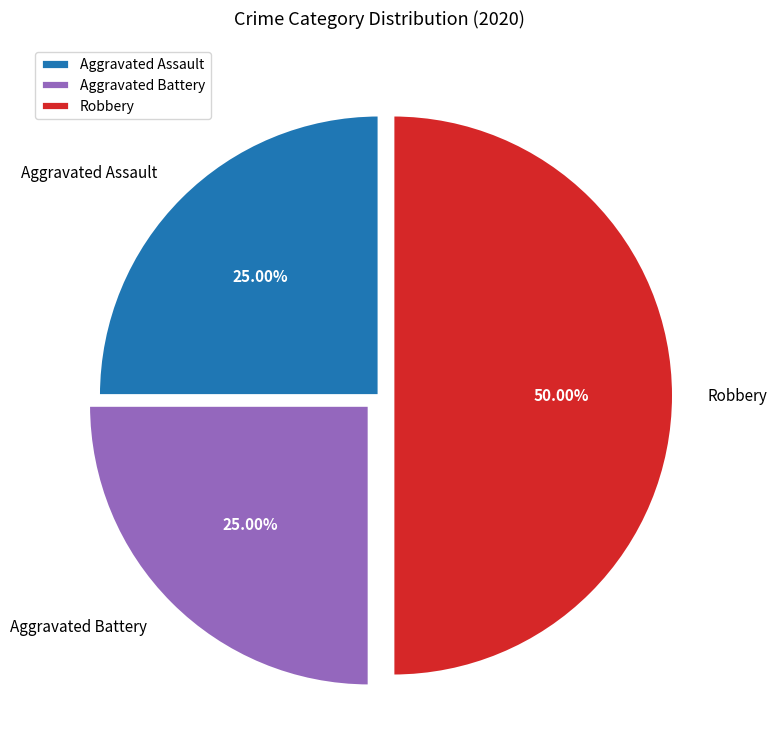

What is the largest slice in the pie chart?

Robbery